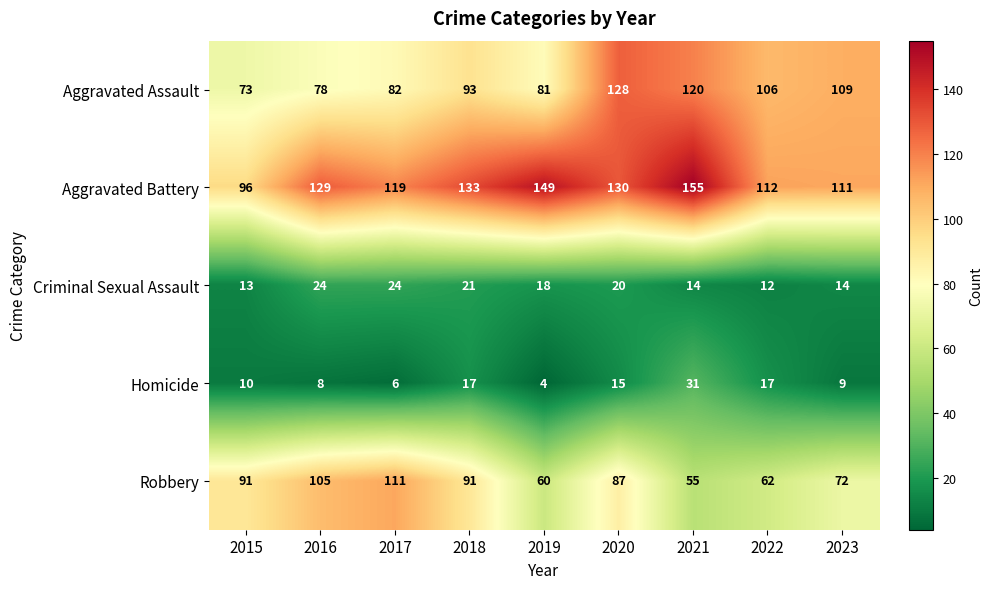

What is the maximum value shown in the chart?

155